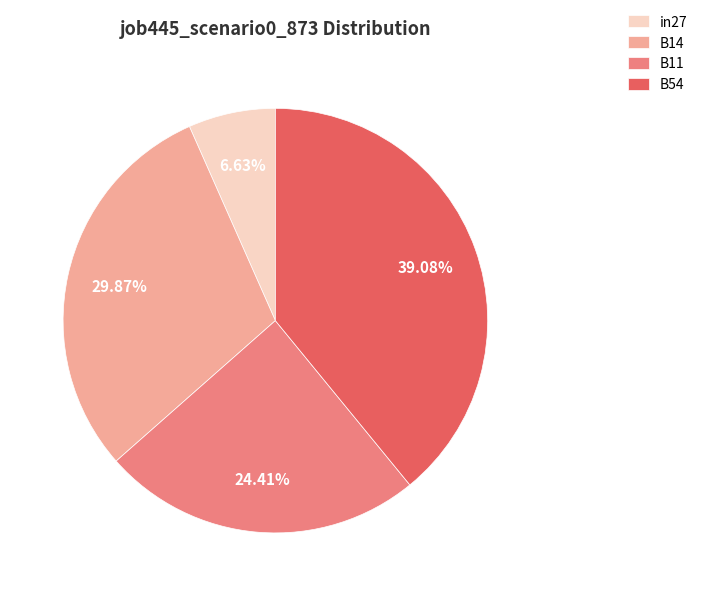

Count the number of slices in the pie.

4